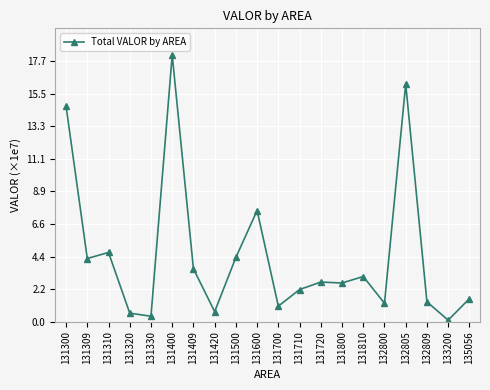

Does the chart have visible grid lines?

Yes